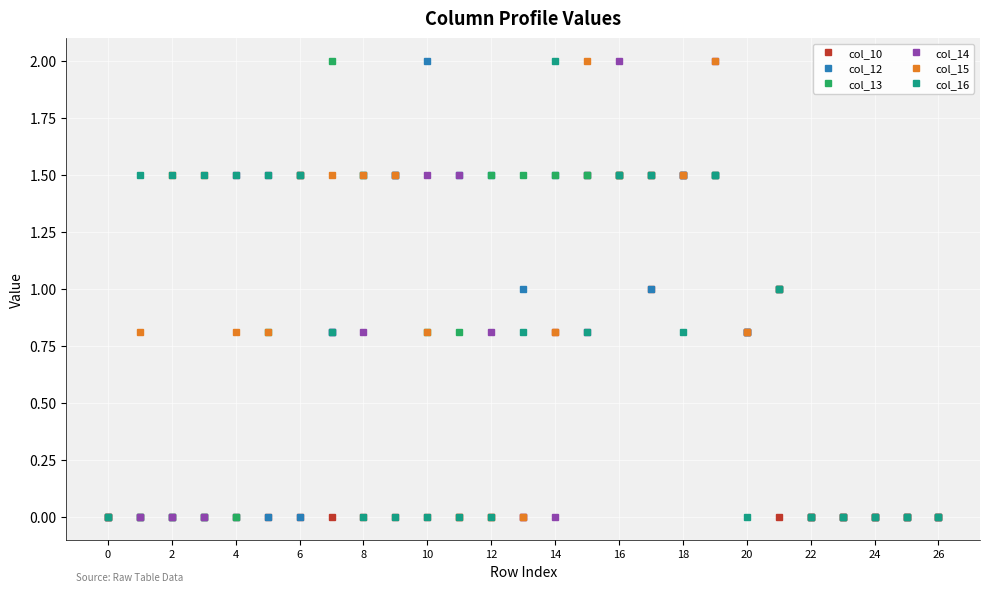

Does the chart have visible grid lines?

Yes